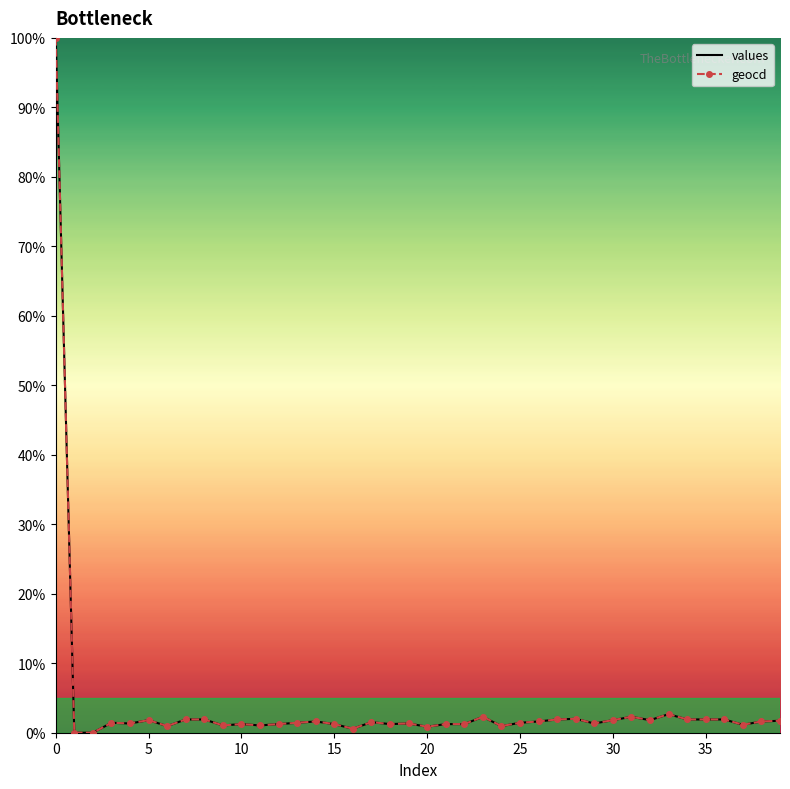

What is the greatest value displayed?

100.0